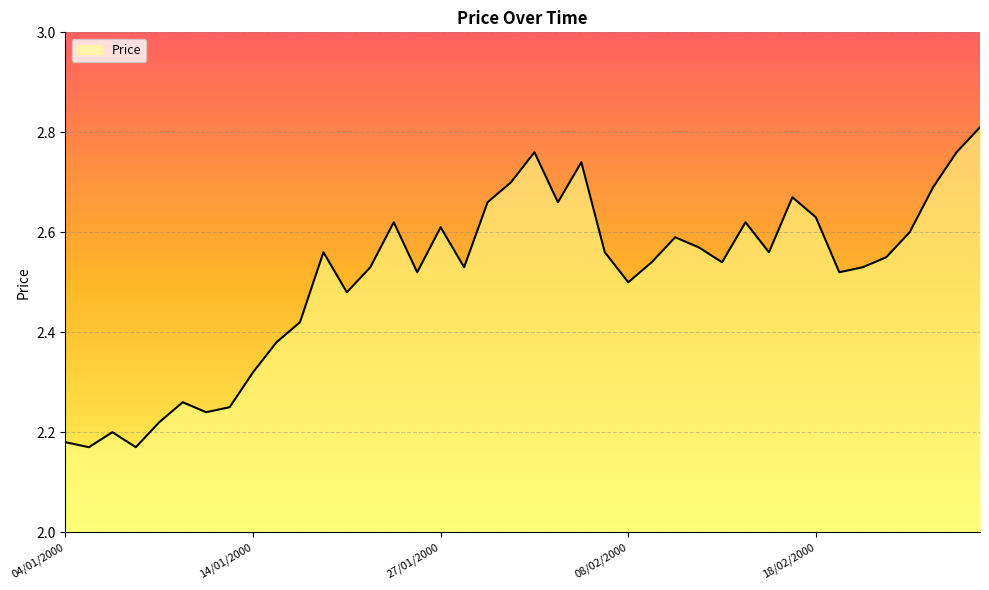

How many values are between 2 and 3?

40